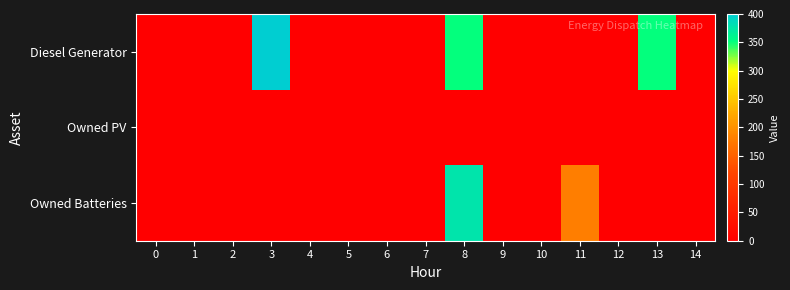

Reading left to right, transcribe all the data shown in this chart.

Diesel Generator: 0=0	1=0	2=0	3=400	4=0	5=0	6=0	7=0	8=350	9=0	10=0	11=0	12=0	13=350	14=0
Owned PV: 0=0	1=0	2=0	3=0	4=0	5=0	6=0	7=0	8=0	9=0	10=0	11=0	12=0	13=0	14=0
Owned Batteries: 0=0	1=0	2=0	3=0	4=0	5=0	6=0	7=0	8=378	9=0	10=0	11=181	12=0	13=0	14=0